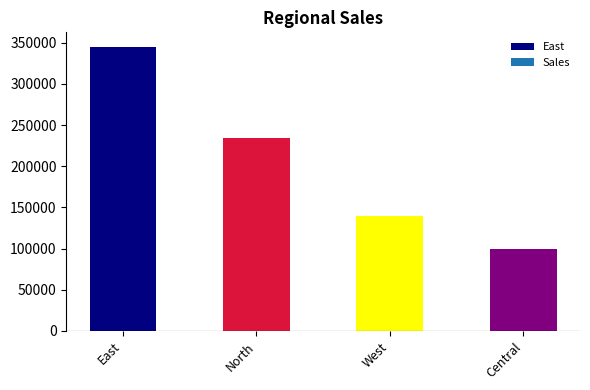

Reading left to right, transcribe all the data shown in this chart.

345300	234000	140000	100000